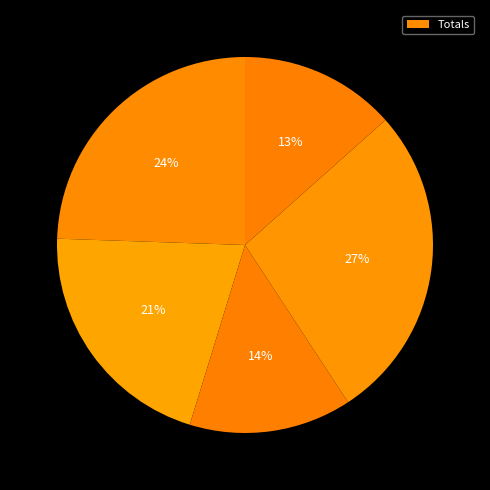

How many slices are in this pie chart?

5